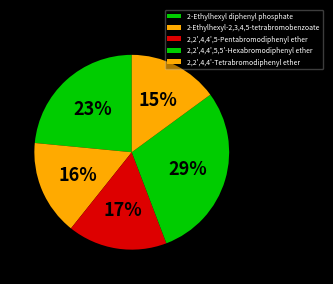

How many segments does this pie chart have?

5